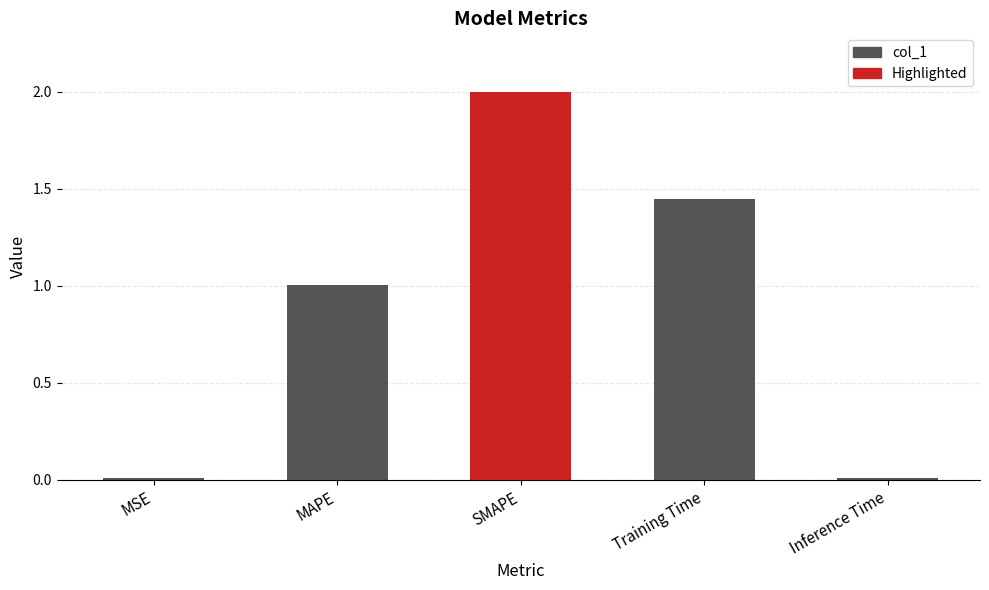

Reading right to left, extract all data points from this chart.

0.0	1.4	2.0	1.0	0.0